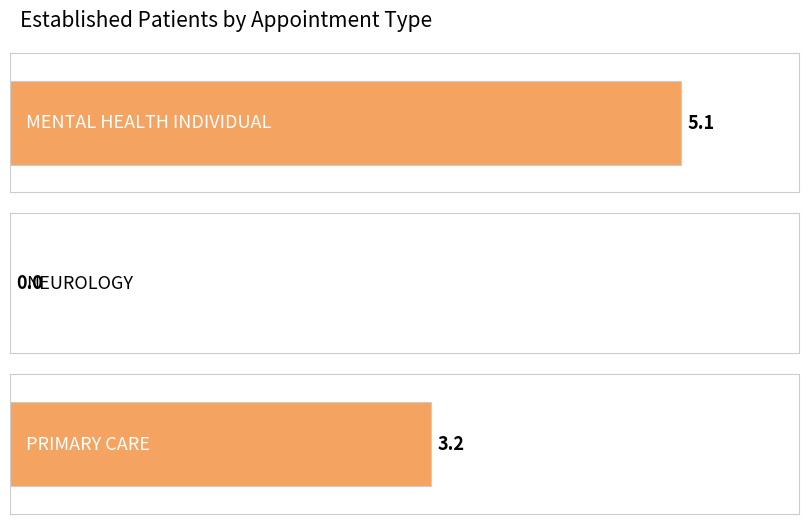

How many bars are there in total?

3